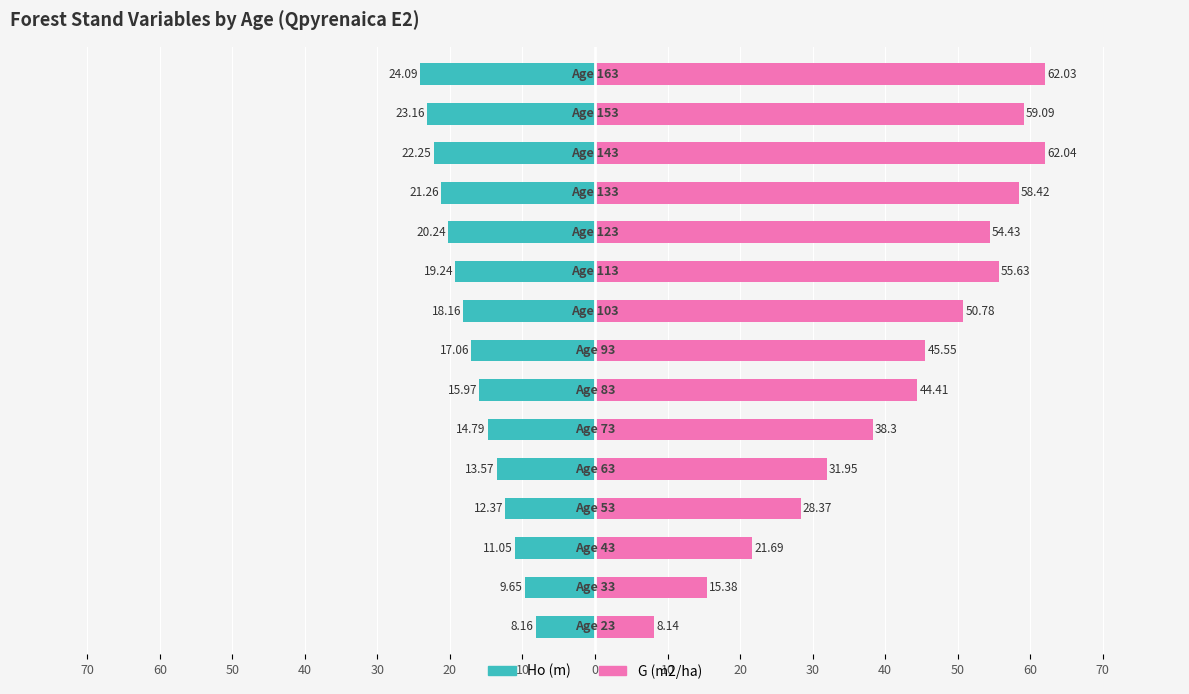

Reading left to right, extract all data points from this chart.

Ho (m): 10=-8.2	20=-9.7	30=-11.1	40=-12.4	50=-13.6	60=-14.8	70=-16.0	0=-17.1	10=-18.2	20=-19.2	30=-20.2	40=-21.3	50=-22.2	60=-23.2	70=-24.1
G (m2/ha): 10=8.1	20=15.4	30=21.7	40=28.4	50=31.9	60=38.3	70=44.4	0=45.5	10=50.8	20=55.6	30=54.4	40=58.4	50=62.0	60=59.1	70=62.0